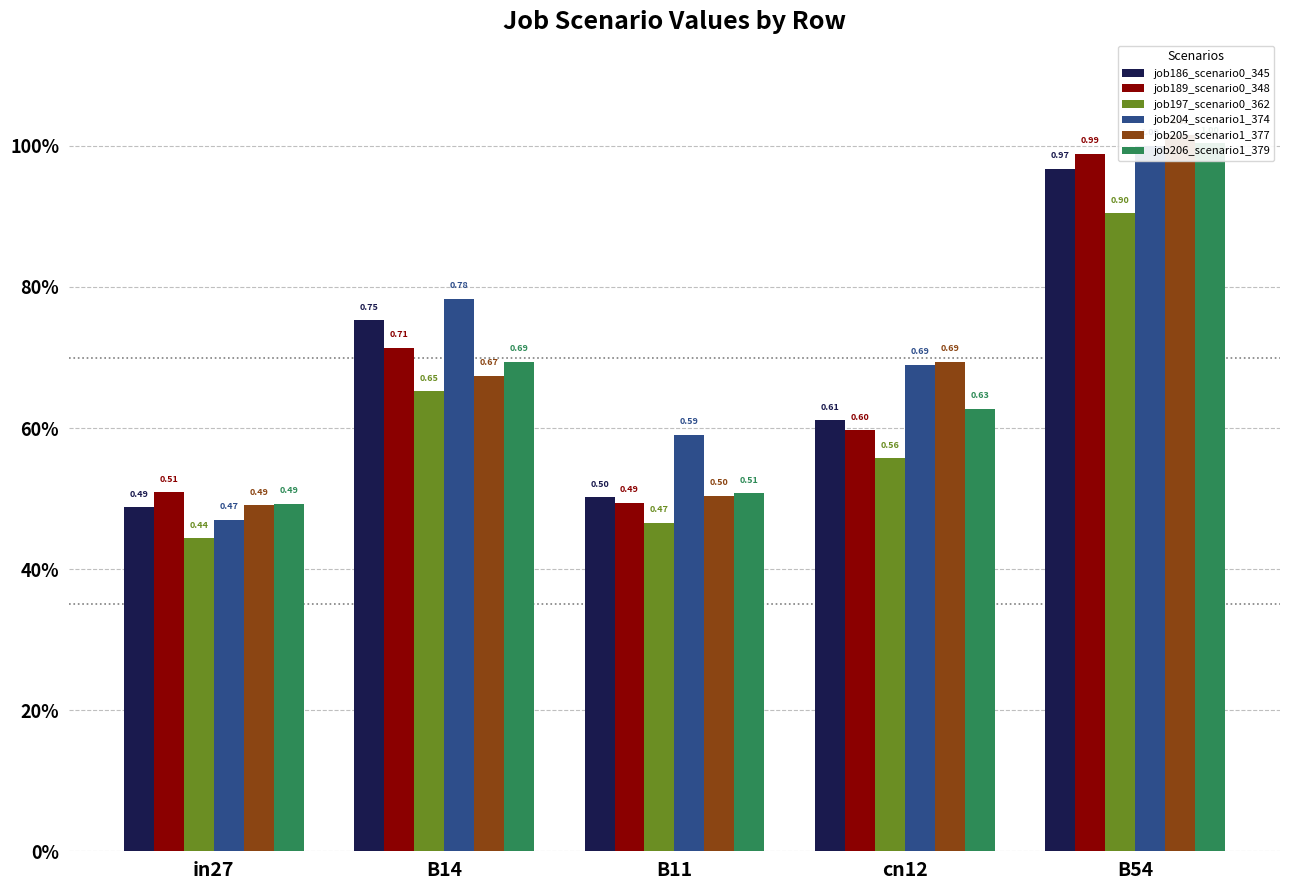

Reading left to right, list all the values displayed in this chart.

job186_scenario0_345: 0.5	0.8	0.5	0.6	1.0
job189_scenario0_348: 0.5	0.7	0.5	0.6	1.0
job197_scenario0_362: 0.4	0.7	0.5	0.6	0.9
job204_scenario1_374: 0.5	0.8	0.6	0.7	1.0
job205_scenario1_377: 0.5	0.7	0.5	0.7	1.0
job206_scenario1_379: 0.5	0.7	0.5	0.6	1.0